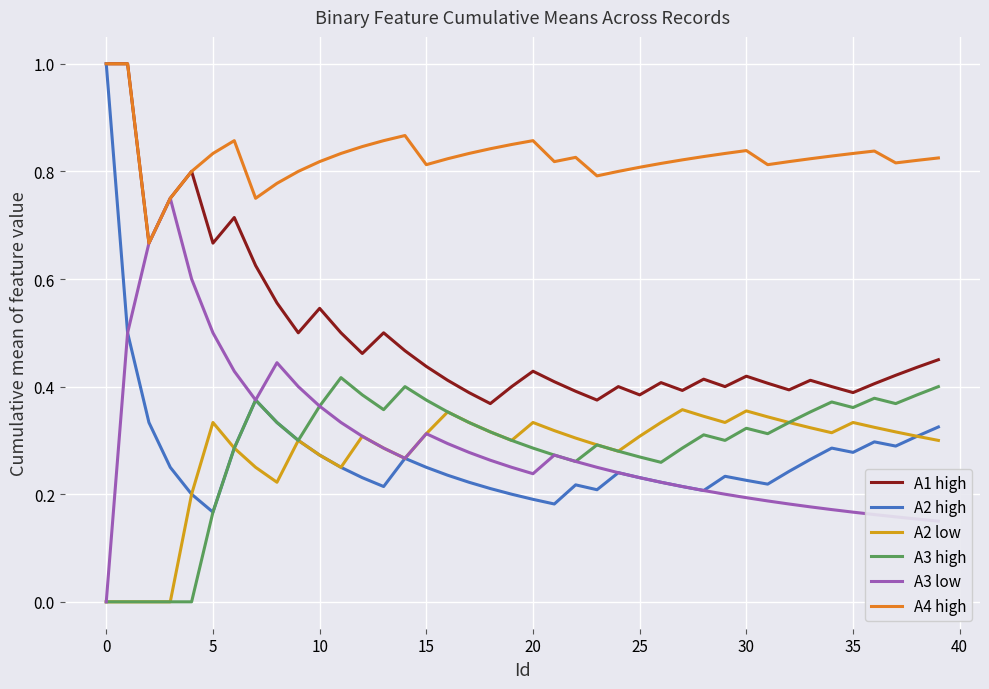

True or false: A2 low and A1 high cross at least once.

False